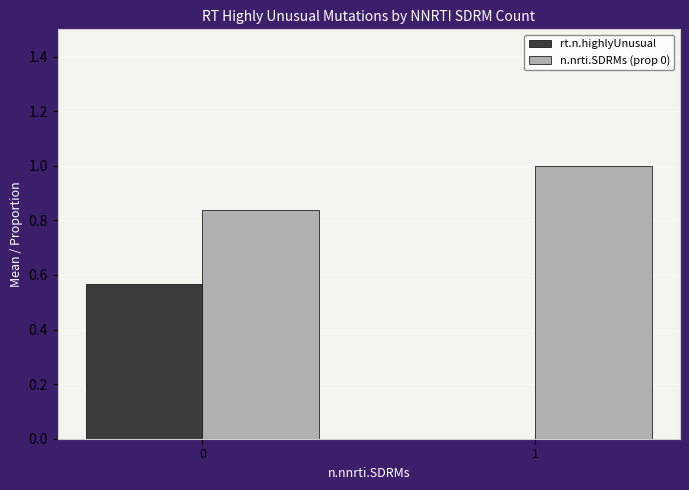

How many groups of bars are there?

2